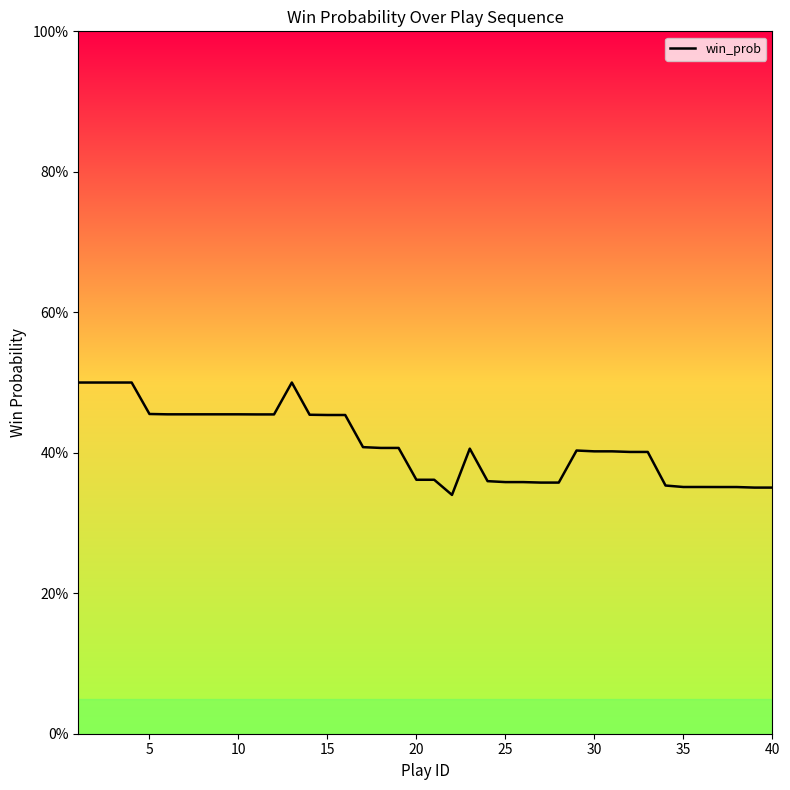

True or false: the data has more than 0 interior local peaks.

True